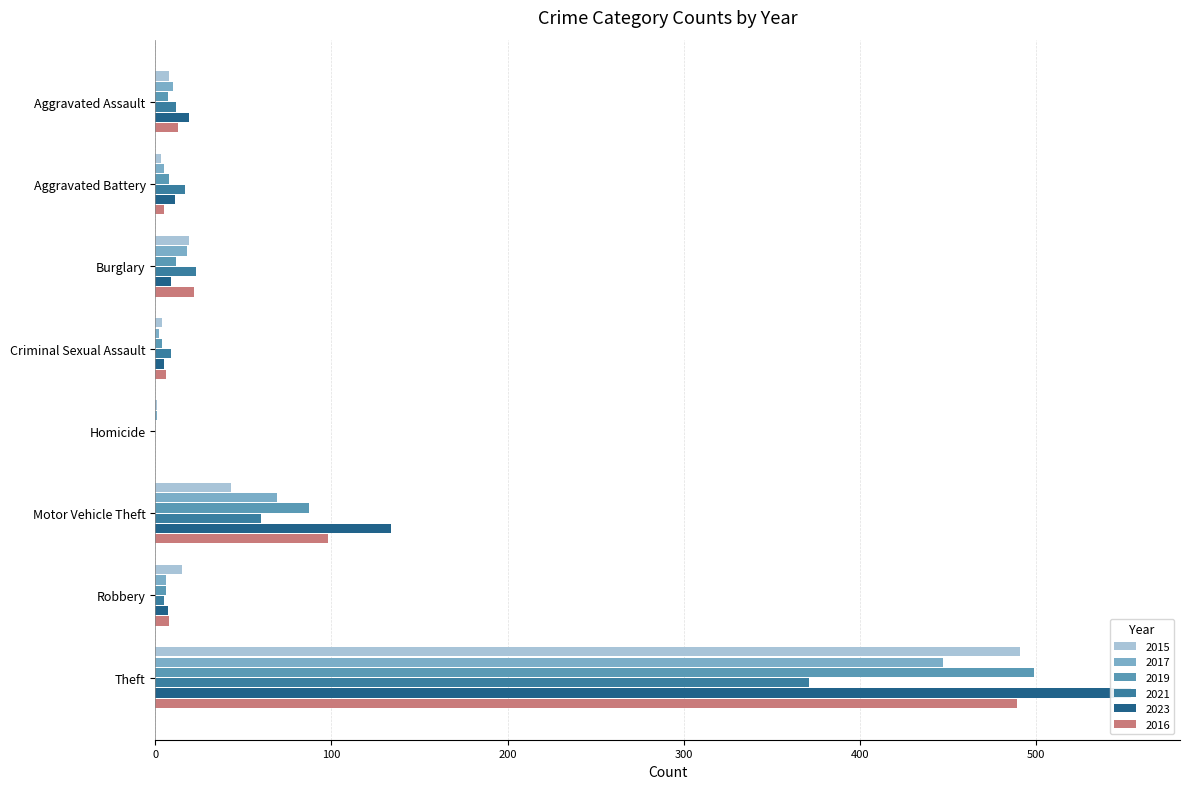

What is the label of the 3rd bar from the left?

Burglary